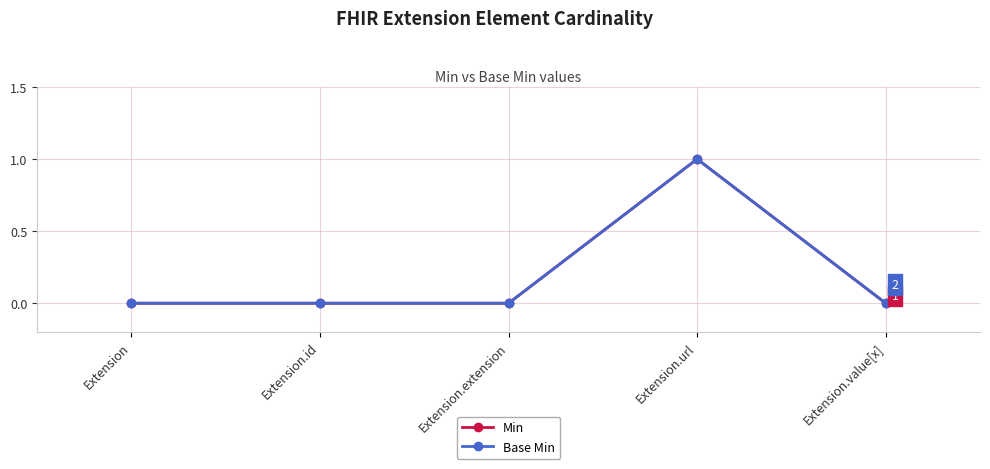

What is the sum of all Min values?

1